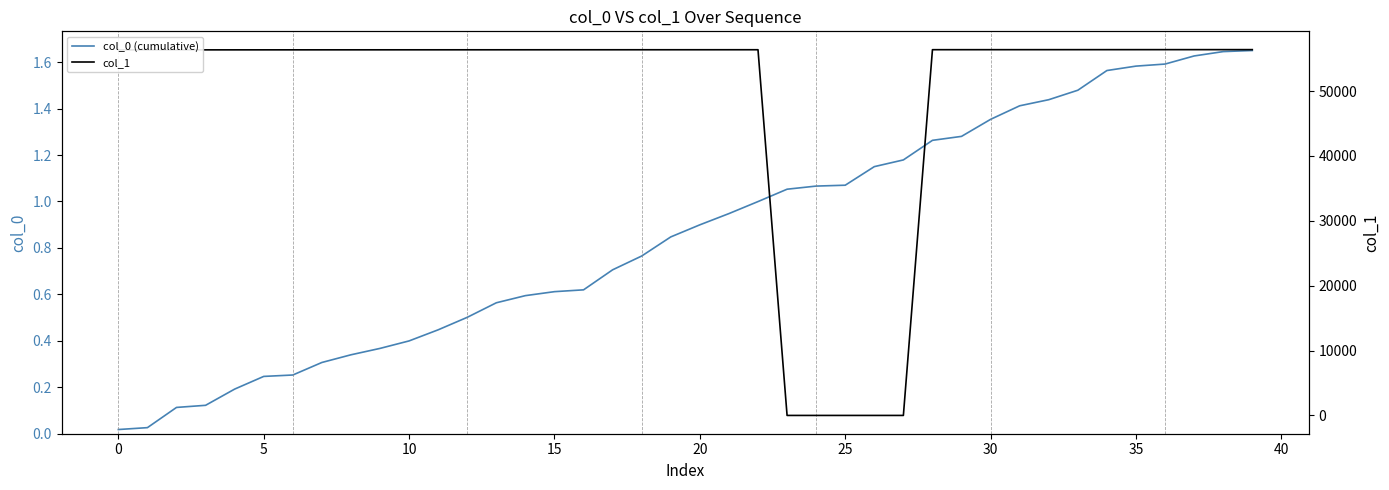

The value of col_1 at 30 is 84451.4. True or false?

False